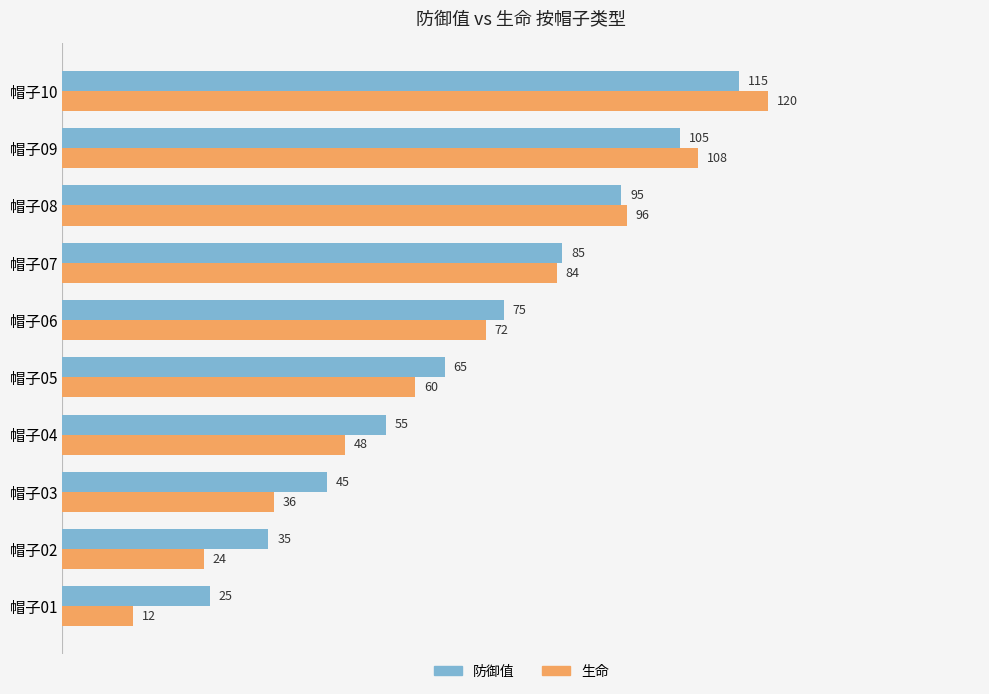

How many distinct data groups are displayed?

2